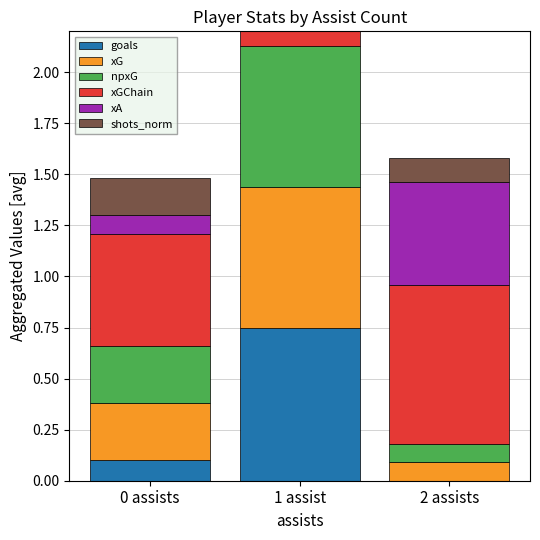

Reading left to right, extract all data points from this chart.

goals: 0 assists=0.1	1 assist=0.8	2 assists=0.0
xG: 0 assists=0.3	1 assist=0.7	2 assists=0.1
npxG: 0 assists=0.3	1 assist=0.7	2 assists=0.1
xGChain: 0 assists=0.5	1 assist=1.1	2 assists=0.8
xA: 0 assists=0.1	1 assist=0.2	2 assists=0.5
shots_norm: 0 assists=0.2	1 assist=0.1	2 assists=0.1